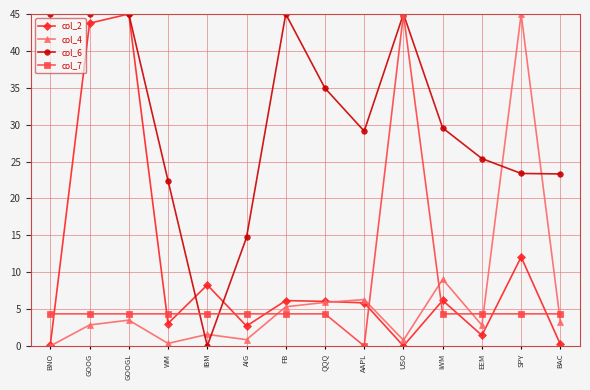

At which category does col_4 reach its first local valley?

WM